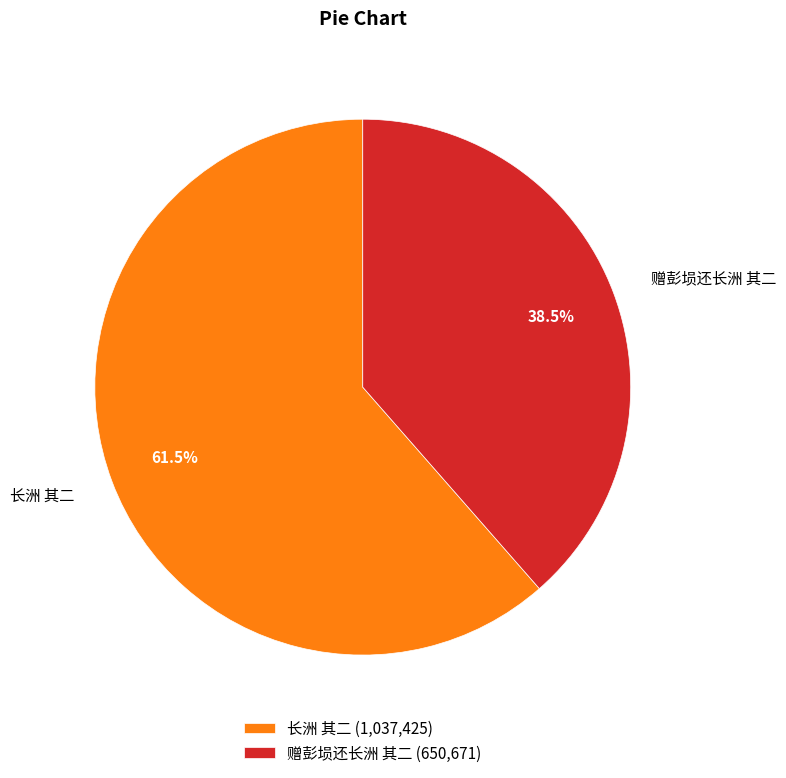

How many segments does this pie chart have?

2